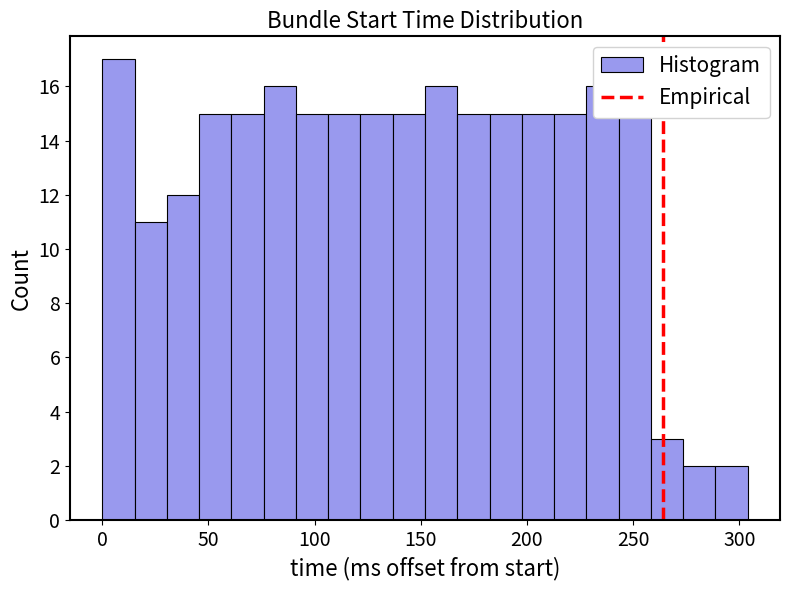

Read against the x-axis, roughly where is the centre of the tallest bar?

10